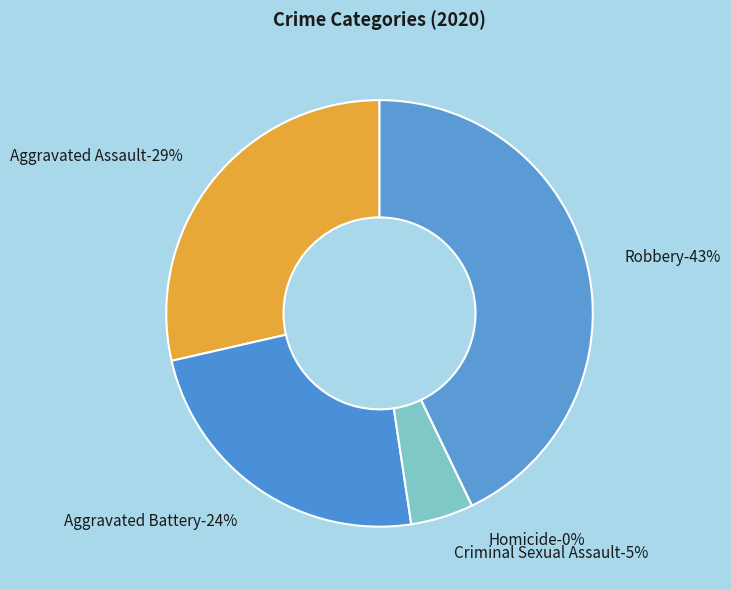

What is the total percentage of Aggravated Assault and Robbery?

71.4%